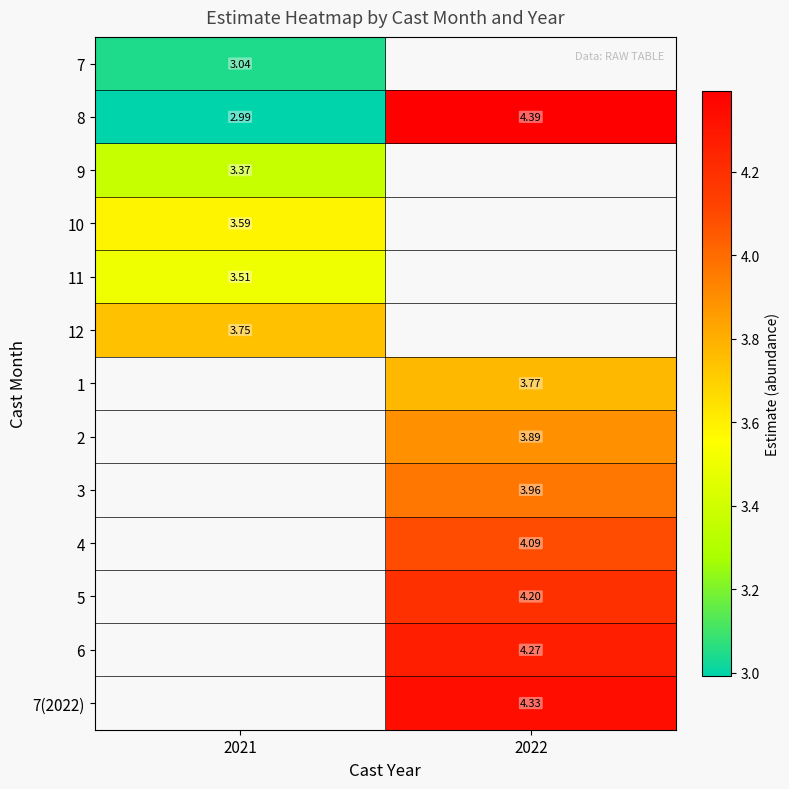

At which category does the chart reach its minimum across all series?

2021